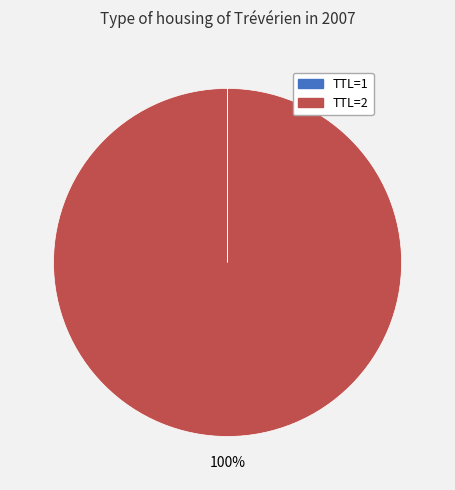

Is TTL=2 the majority of the pie?

Yes